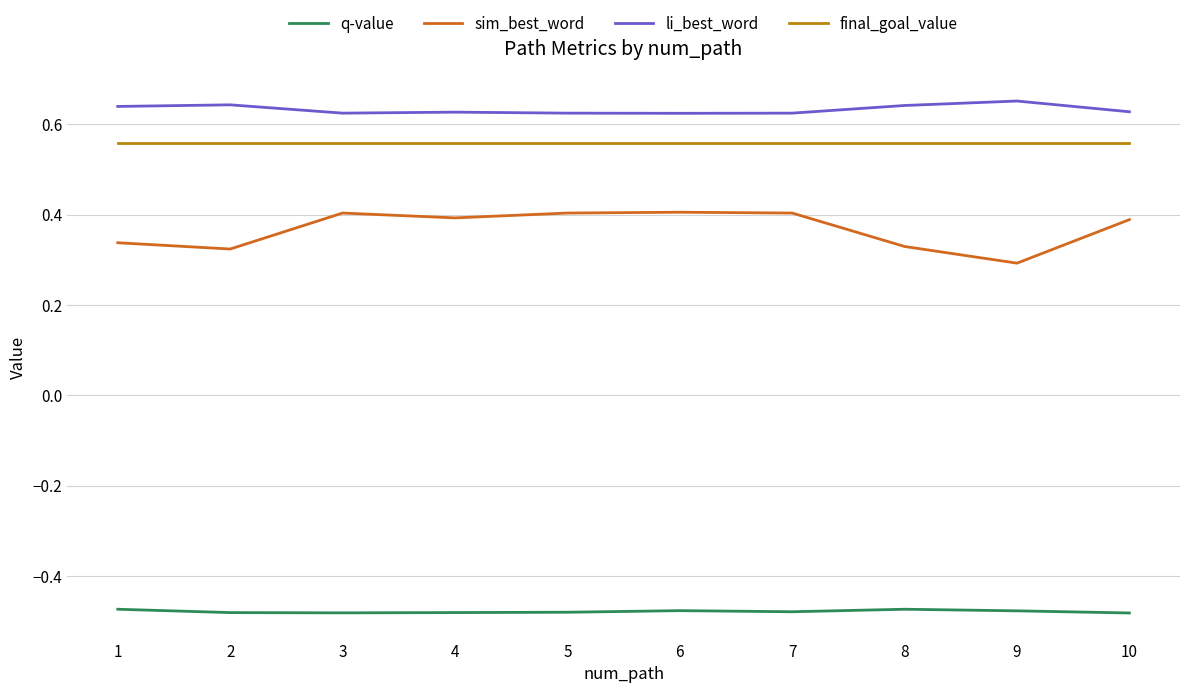

True or false: li_best_word and q-value cross at least once.

False